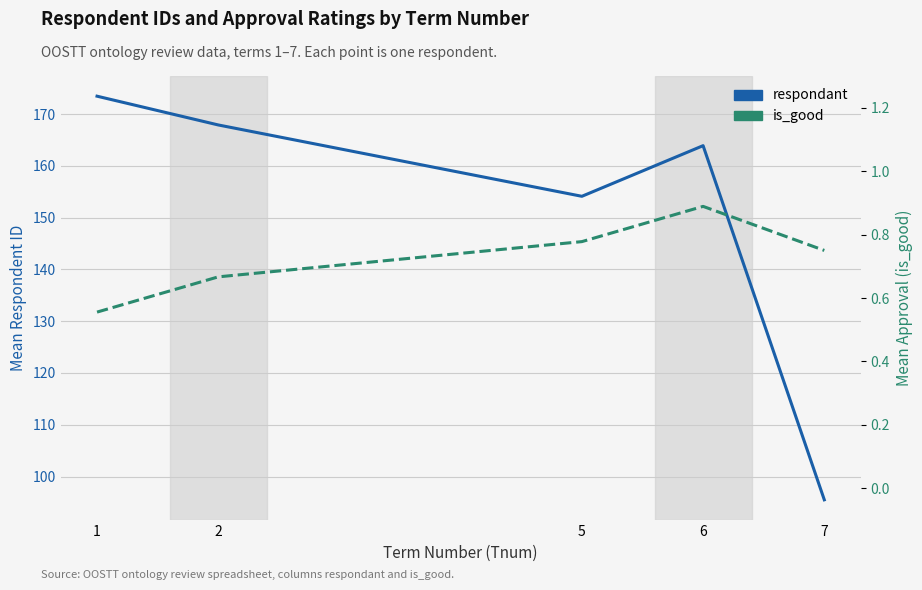

What is the sum of the is_good values at 6 and 7?

1.6